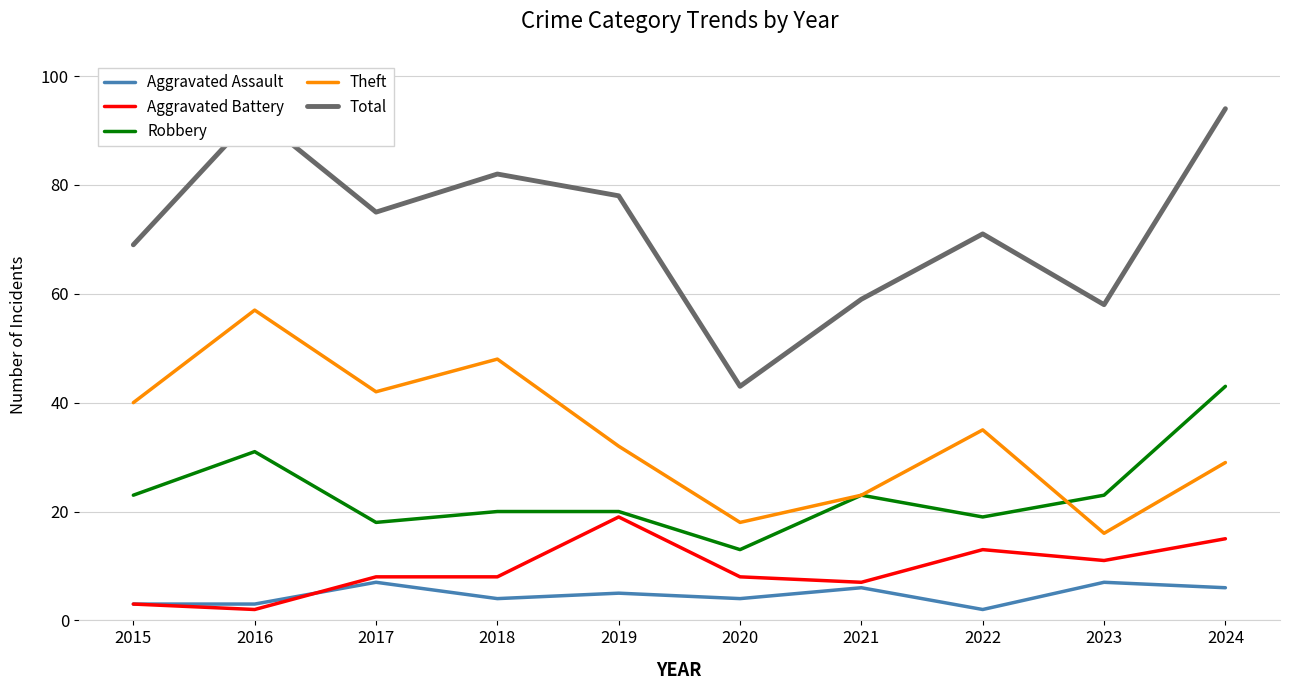

True or false: Total has a value of 100 at 2015.

False